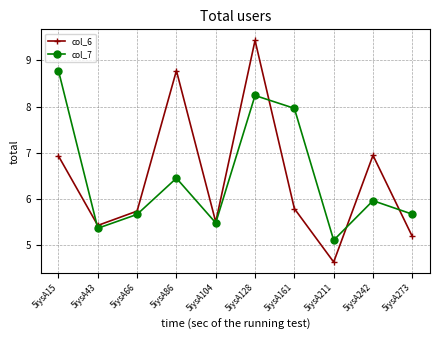

Which series changed the most between 5iysA161 and 5iysA273?

col_7